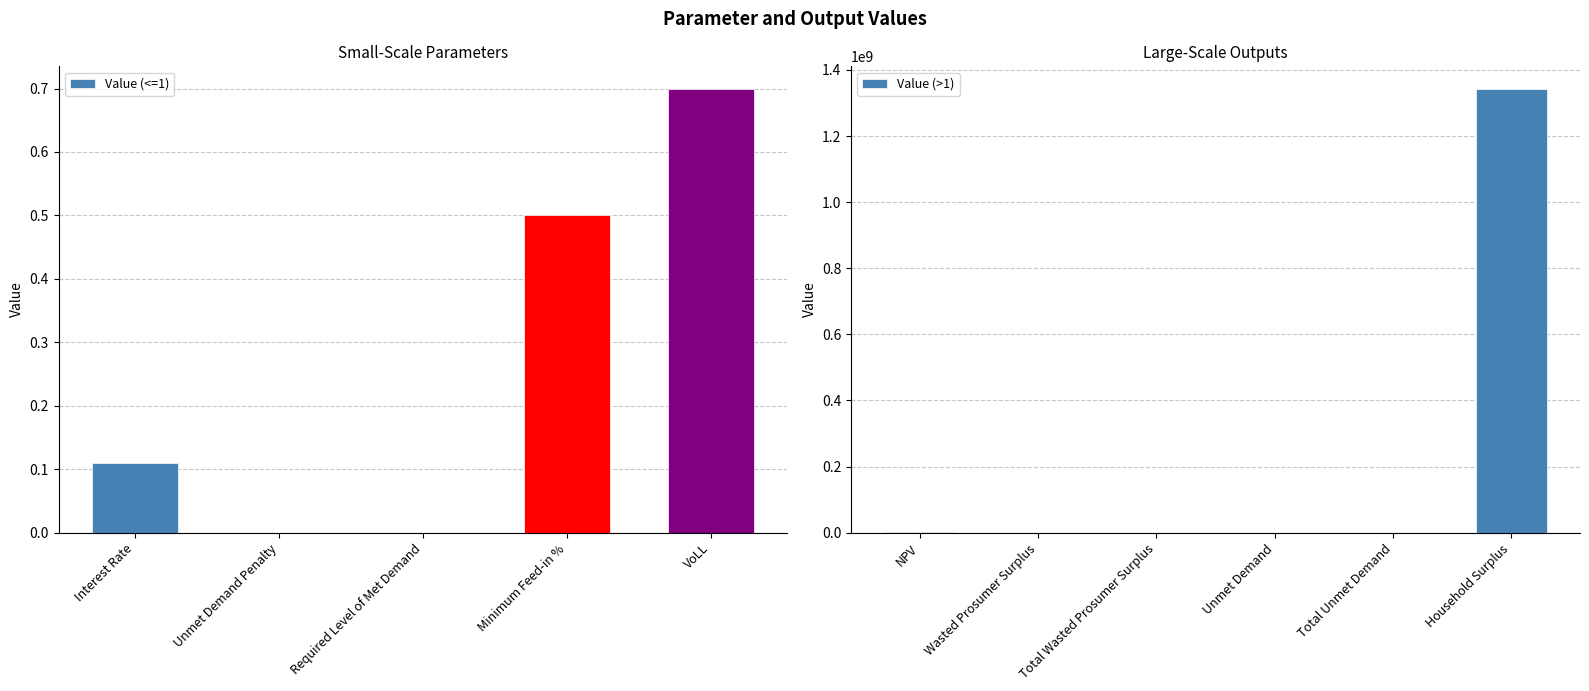

Are the bars grouped side by side (vs. stacked)?

No